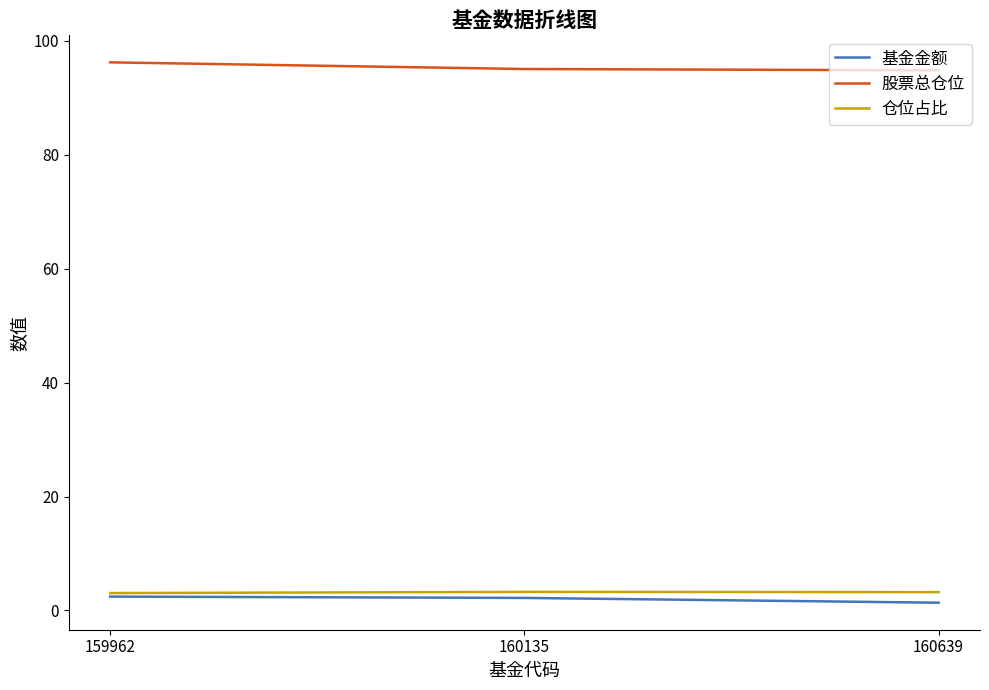

Is it true that 仓位占比 equals 3.3 at 160135?

True